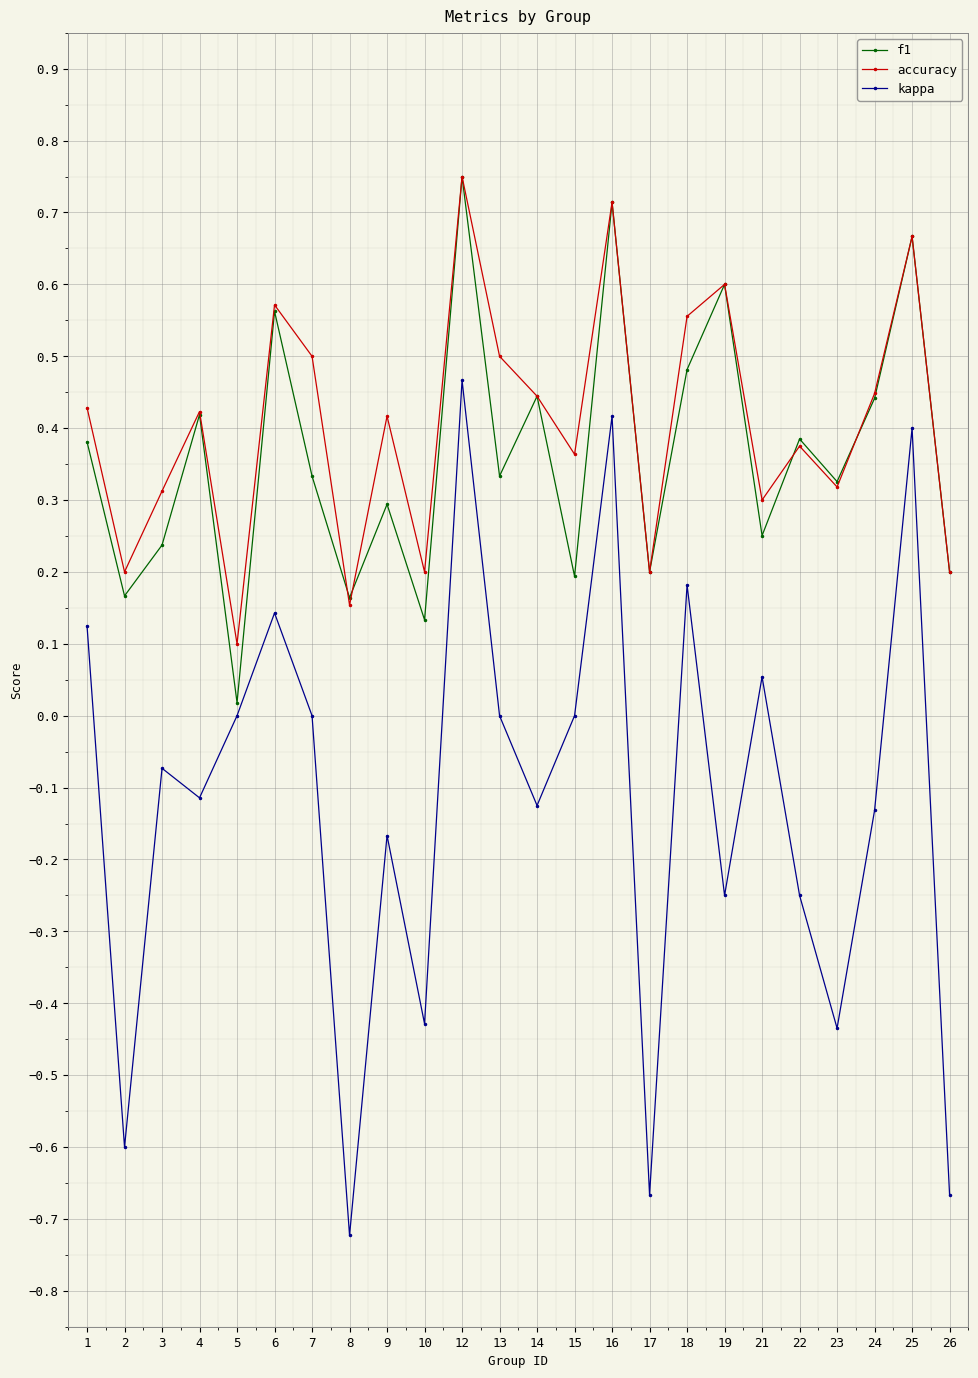

Is the value of f1 at 24 greater than the value of accuracy at 25?

No